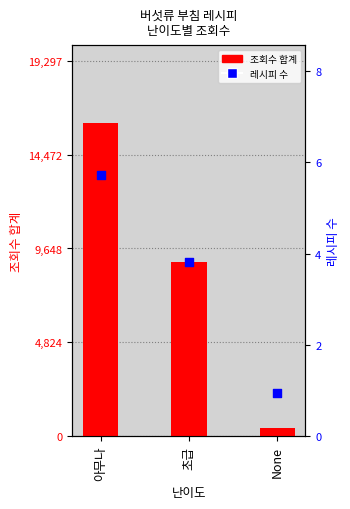

Which series reaches the maximum Y coordinate?

조회수 합계